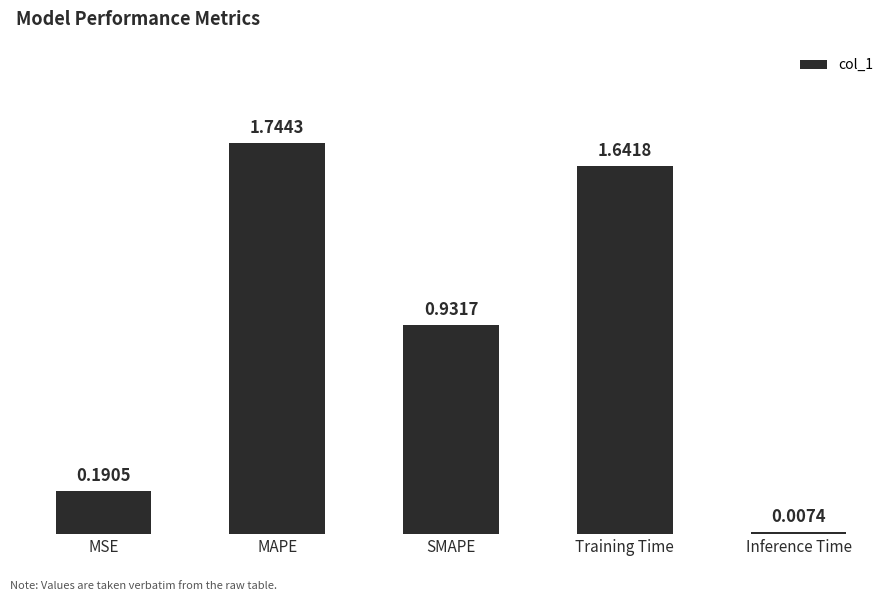

At which category does the chart reach its minimum across all series?

Inference Time